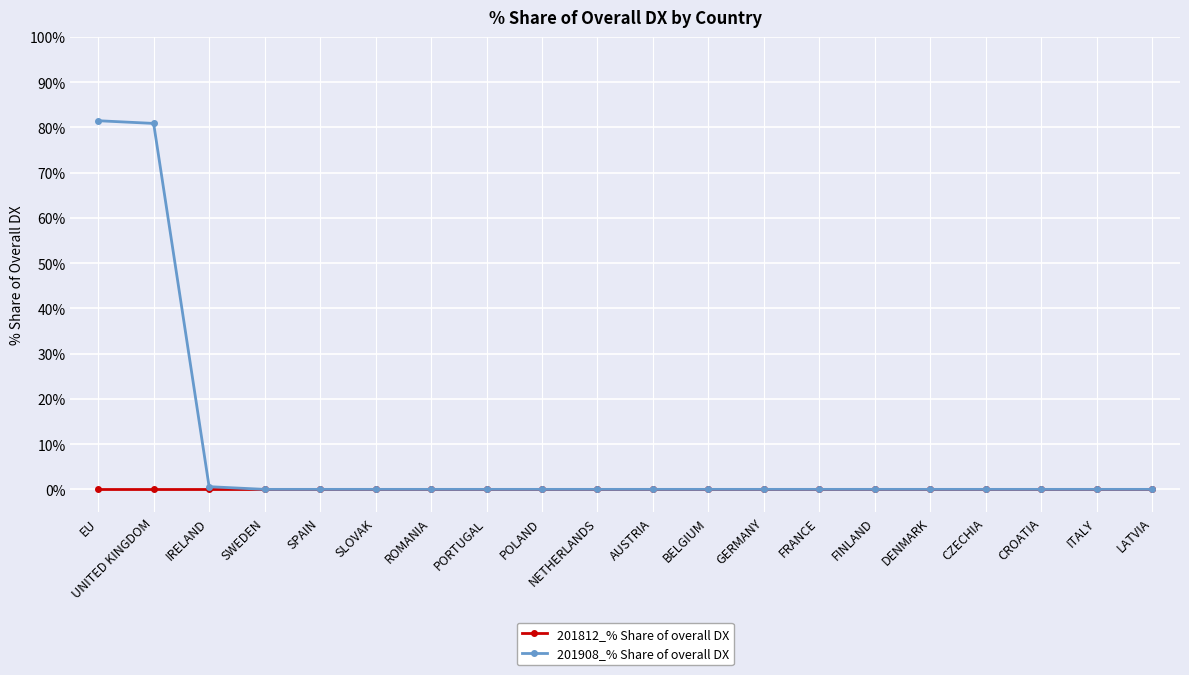

Rank the series by their average value, from lowest to highest.

201812_% Share of overall DX, 201908_% Share of overall DX